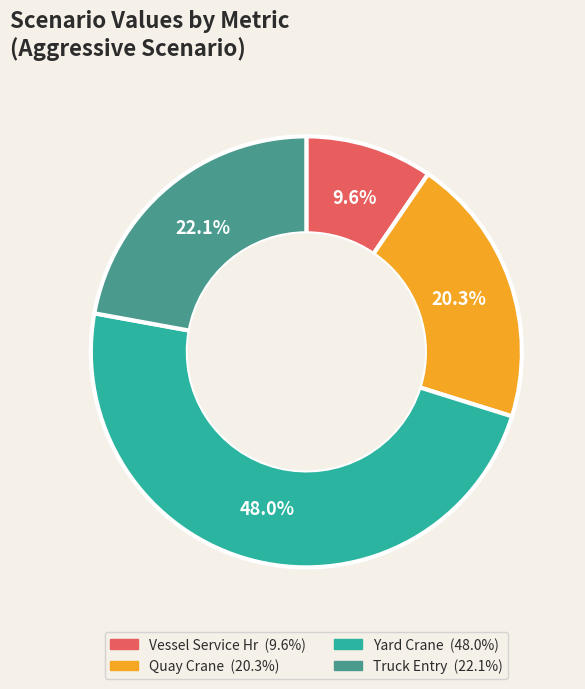

Is there a majority slice in this chart?

No